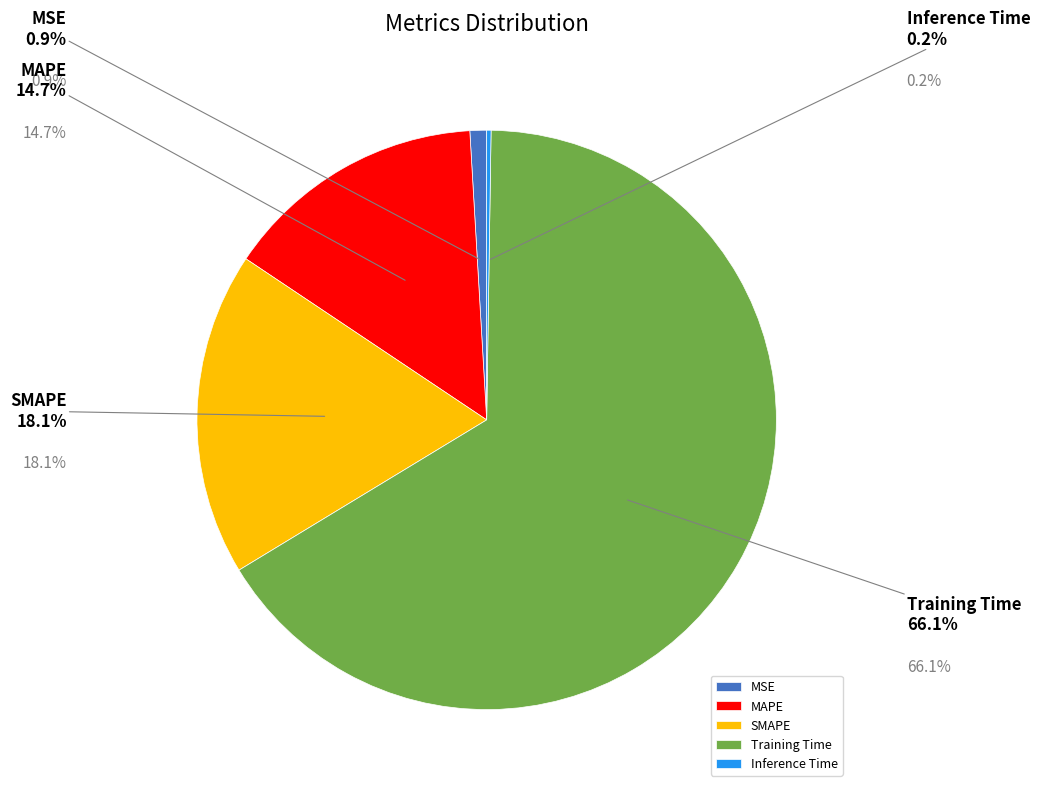

What is the majority slice?

Training Time